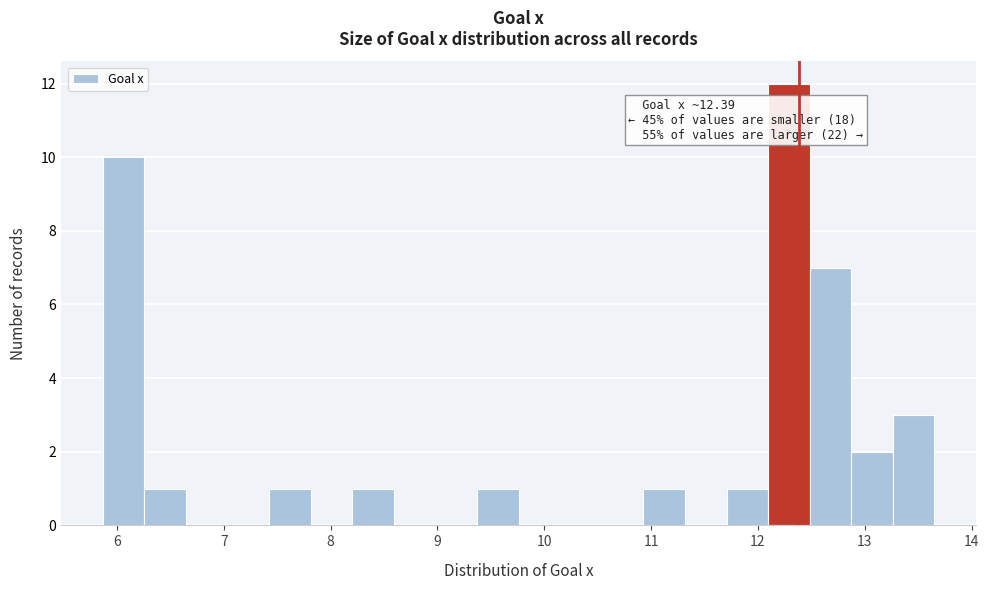

Read against the x-axis, roughly where is the centre of the tallest bar?

12.3